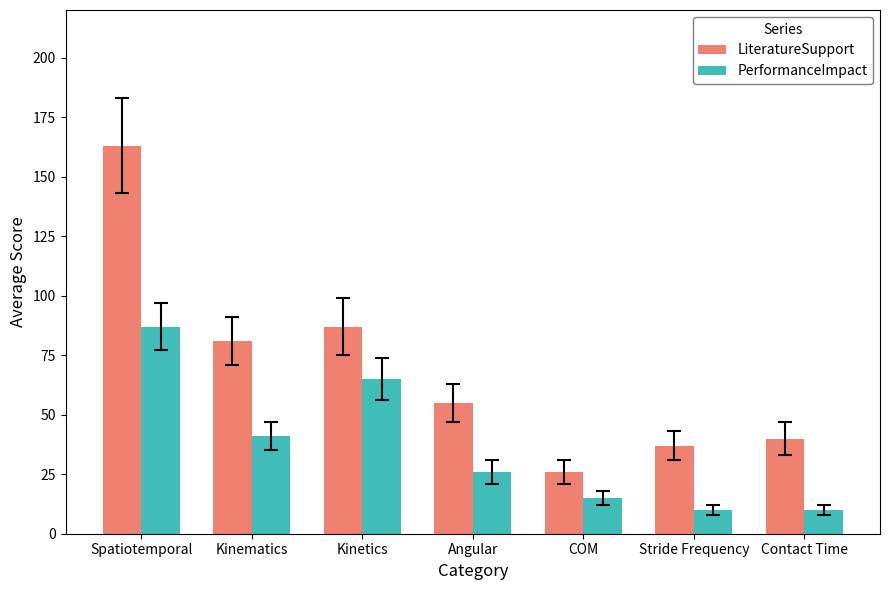

Rank the series by their maximum value, from lowest to highest.

PerformanceImpact, LiteratureSupport